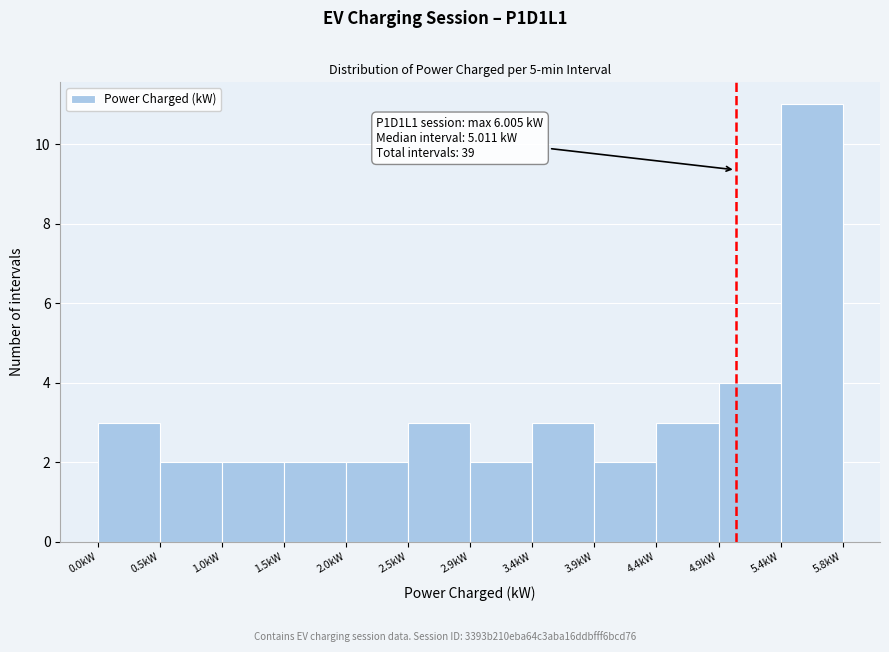

Which range on the x-axis has the tallest bar?

5.35 to 5.85